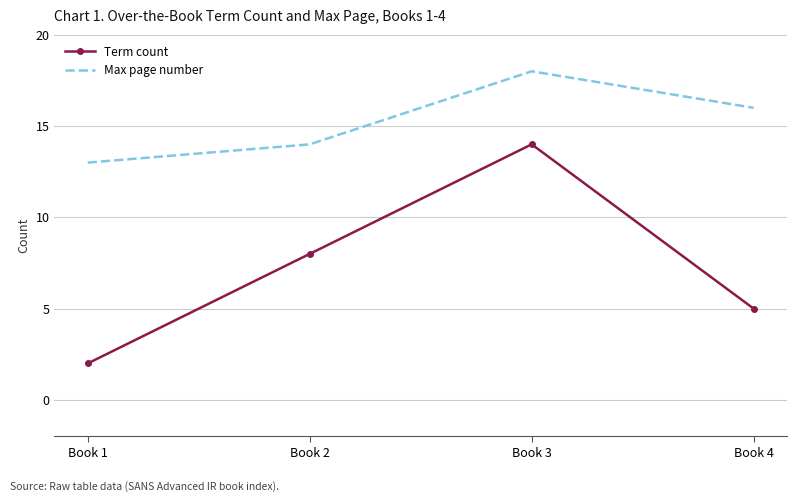

How many Term count values are between 5 and 14?

3